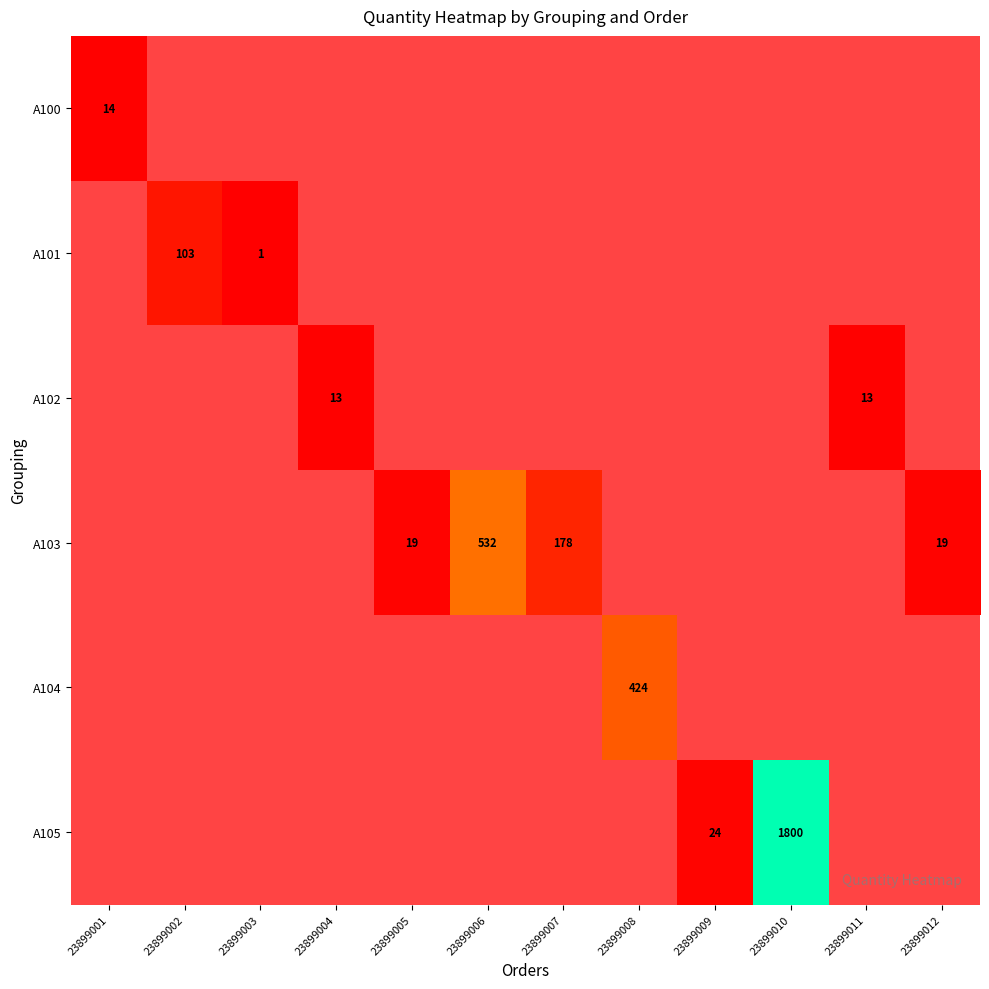

The value of A101 at 23899003 is 2. True or false?

False